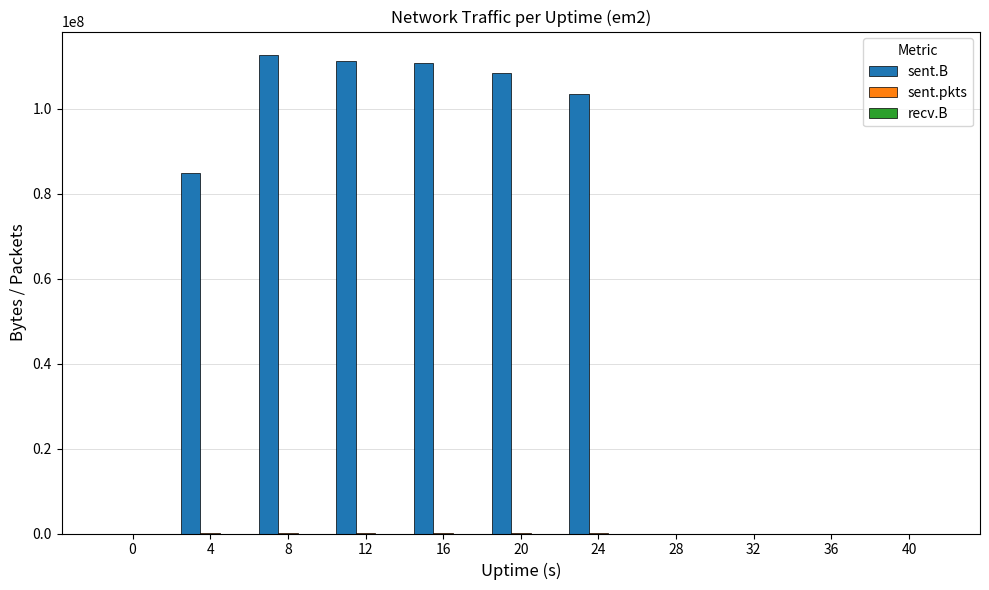

Which series has the largest total across all categories?

sent.B